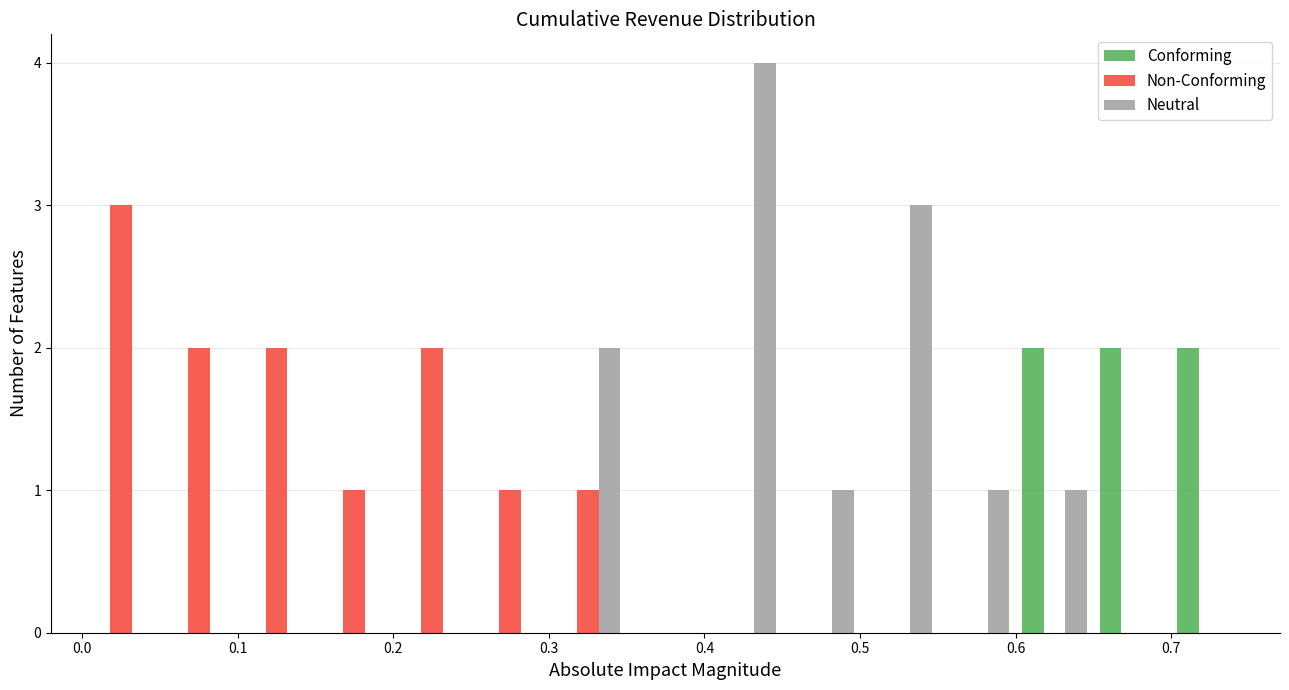

What is the height of the Non-Conforming bar covering 0.10 to 0.15 on the x-axis? The values are not printed on the chart, so give them approximately, as read against the axis.

2